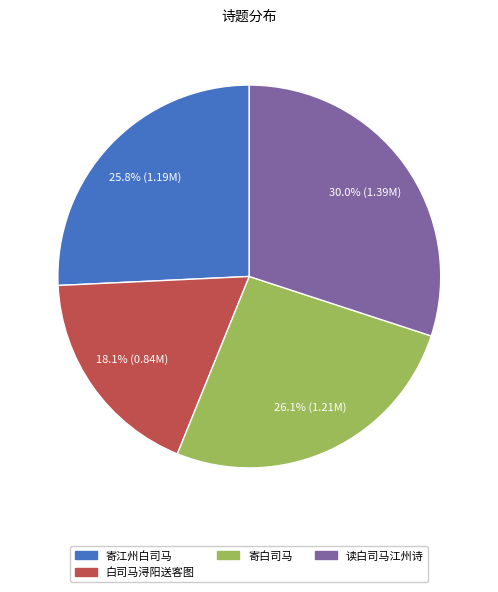

To the nearest percent, what is the combined percentage of 寄江州白司马 and 读白司马江州诗?

56%